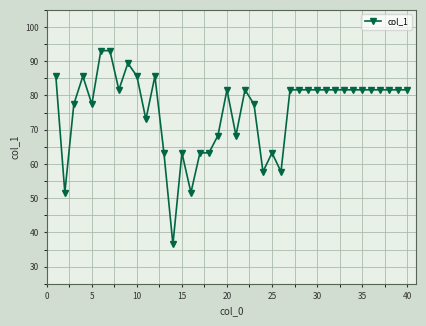

Does the chart display data point markers on the line(s)?

Yes